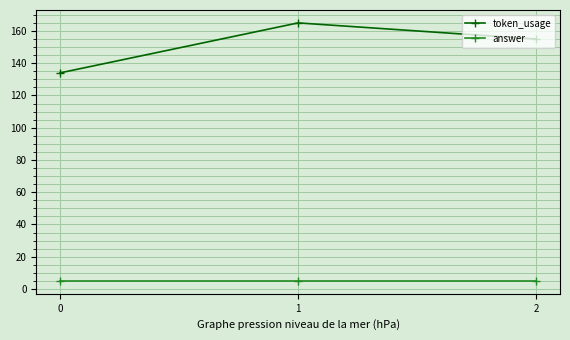

Rank the series by their maximum value, from lowest to highest.

answer, token_usage